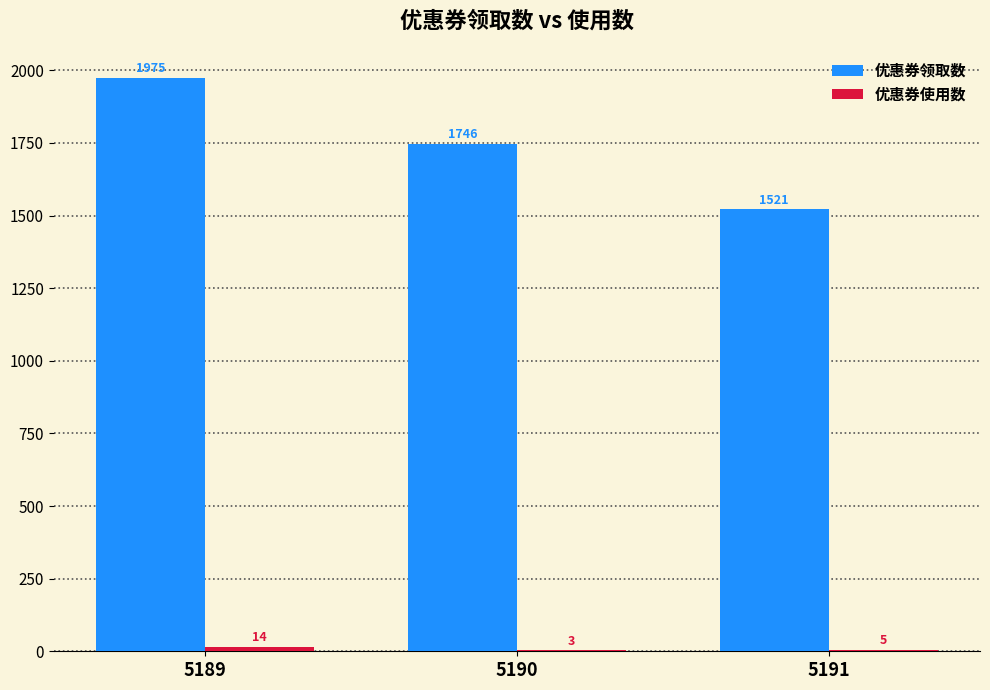

At which label is 优惠券领取数 closest to 1748?

5190